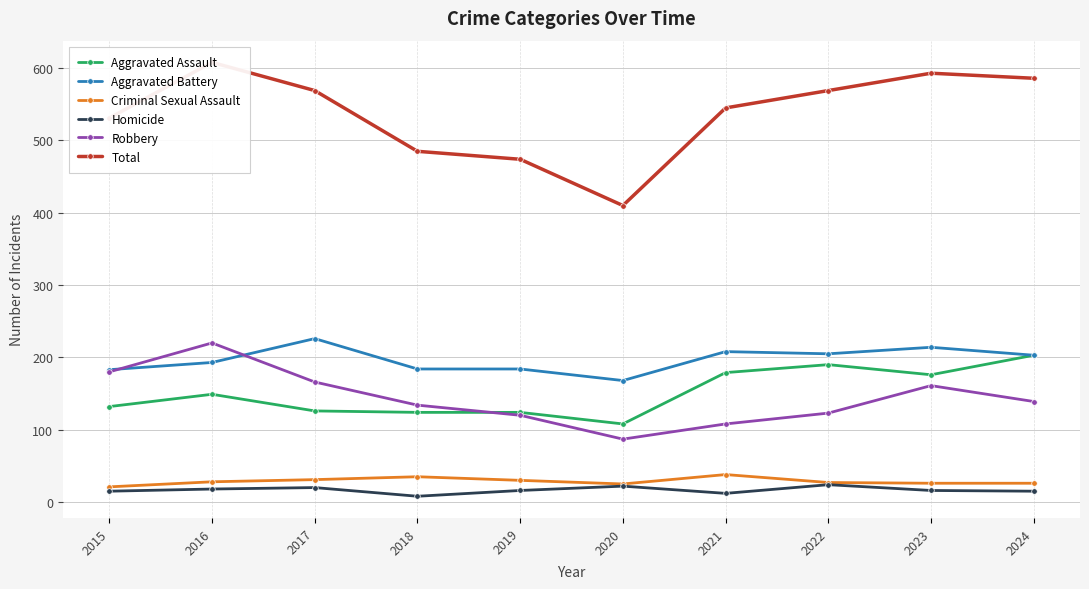

The value of Total at 2020 is 241. True or false?

False